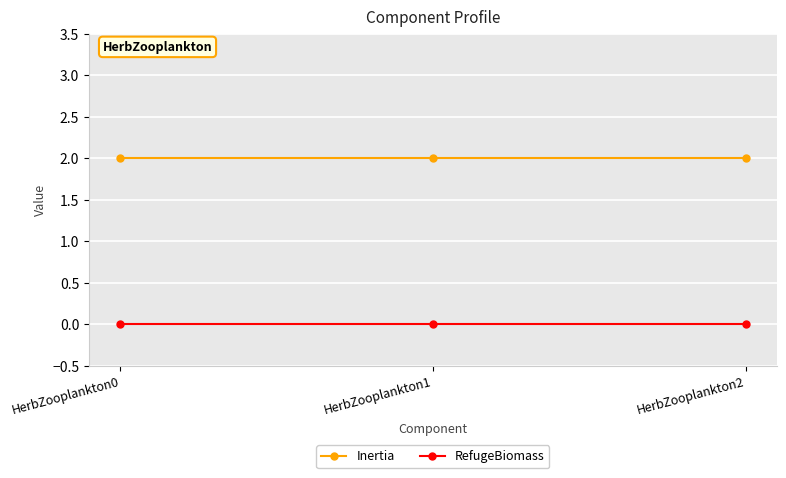

True or false: RefugeBiomass has a value of 0 at HerbZooplankton0.

True